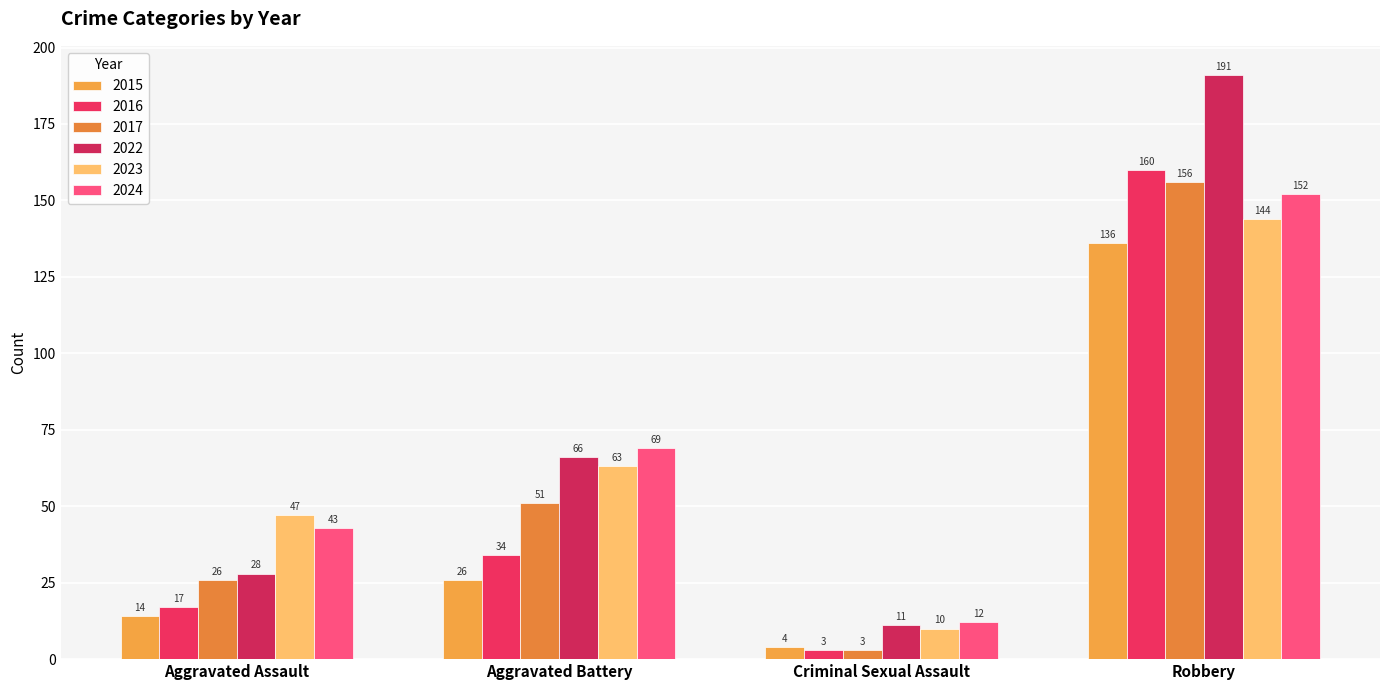

What is the difference between the maximum and minimum values in the 2024 series?

140